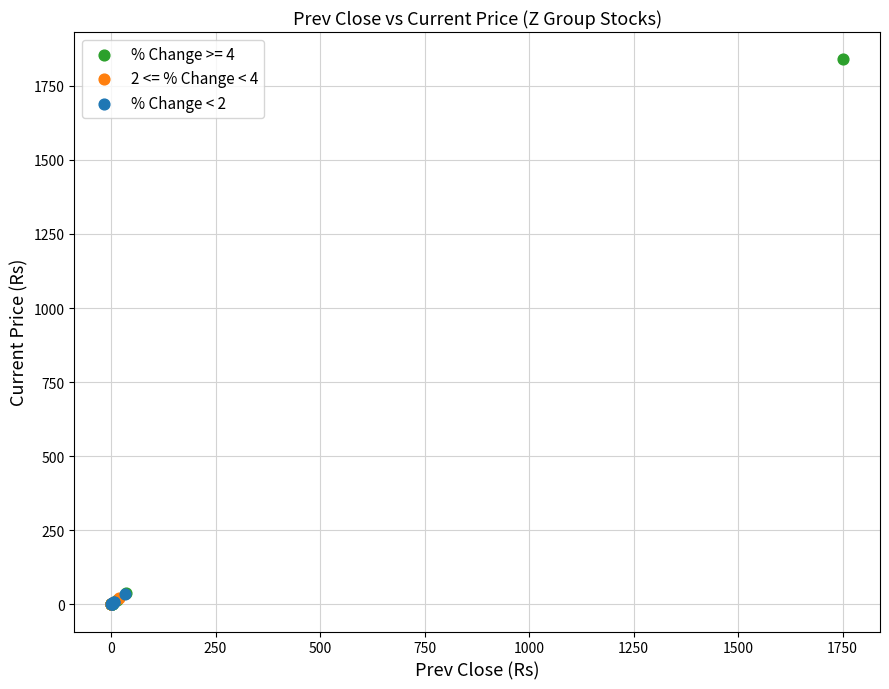

Which series has the widest spread of Y values?

% Change >= 4